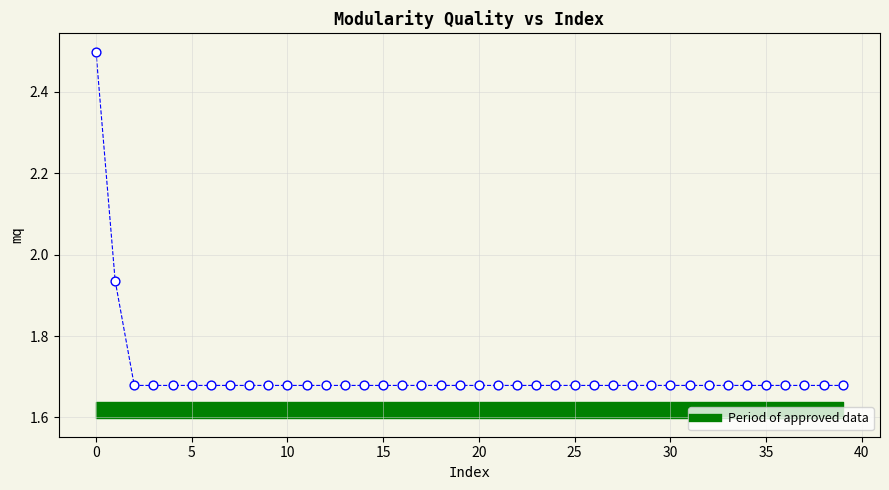

What is the range of Y values (max minus min)?

0.8